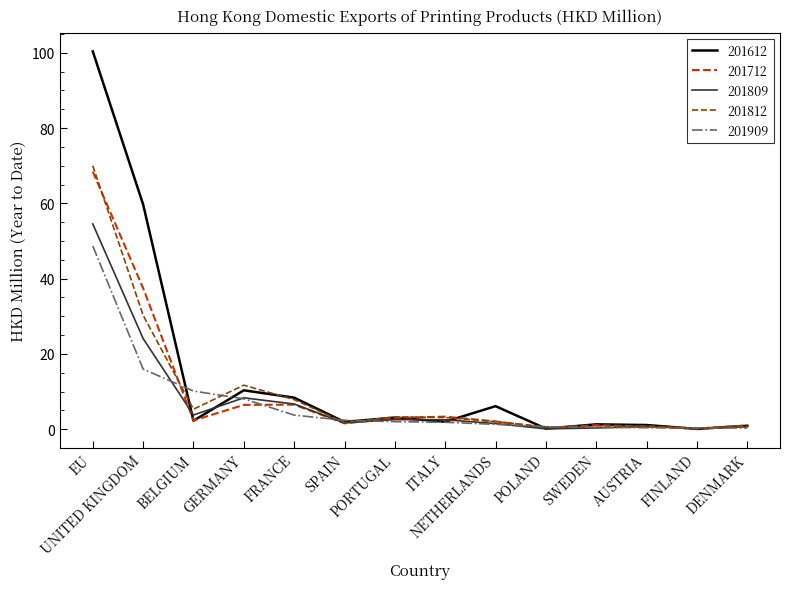

Which series has the widest spread of values?

201612